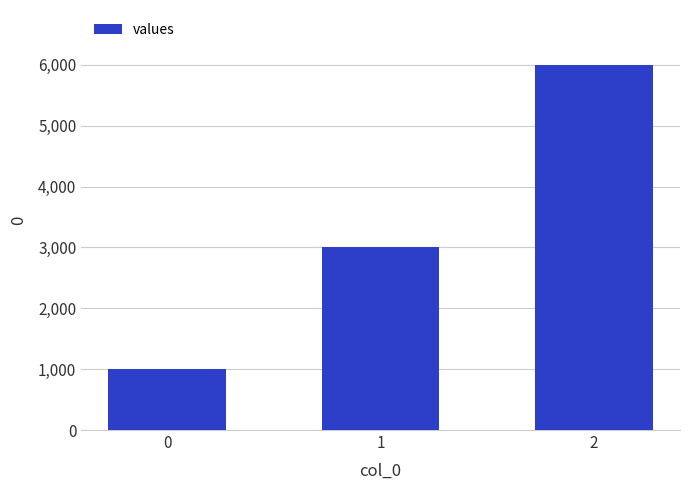

Rank the categories by value from highest to lowest.

2, 1, 0